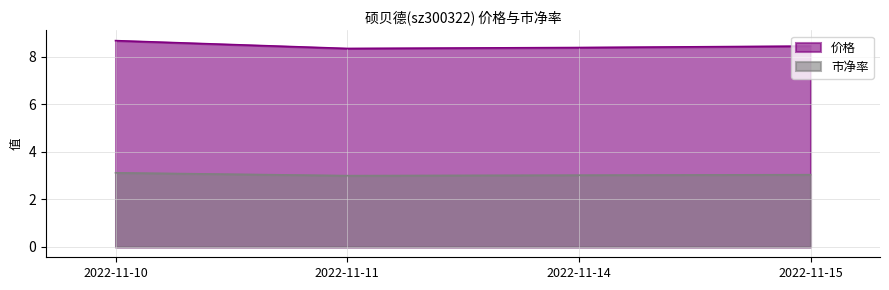

Where is 价格 nearest to the value 8?

2022-11-11